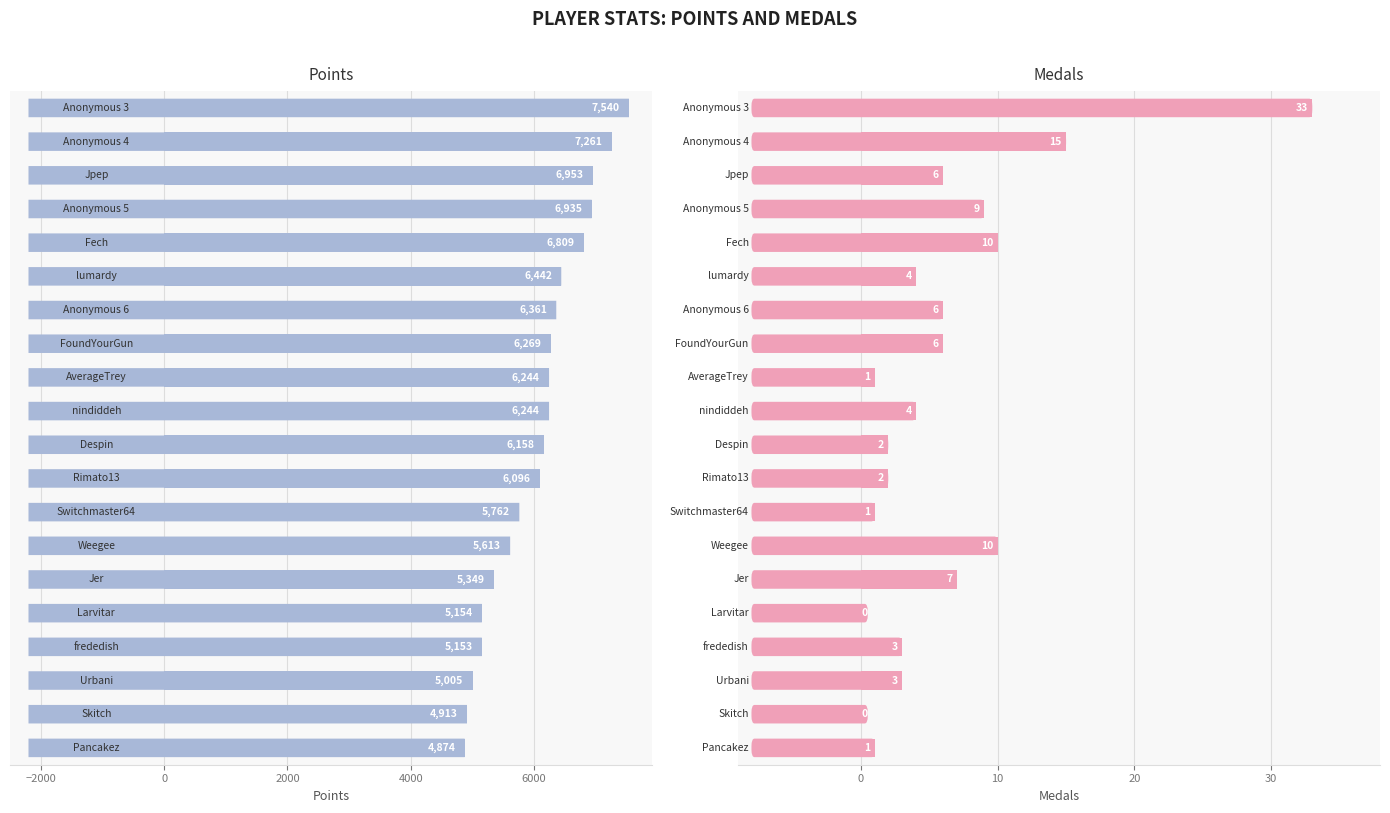

List the series in order of their overall mean, lowest first.

Medals, Points